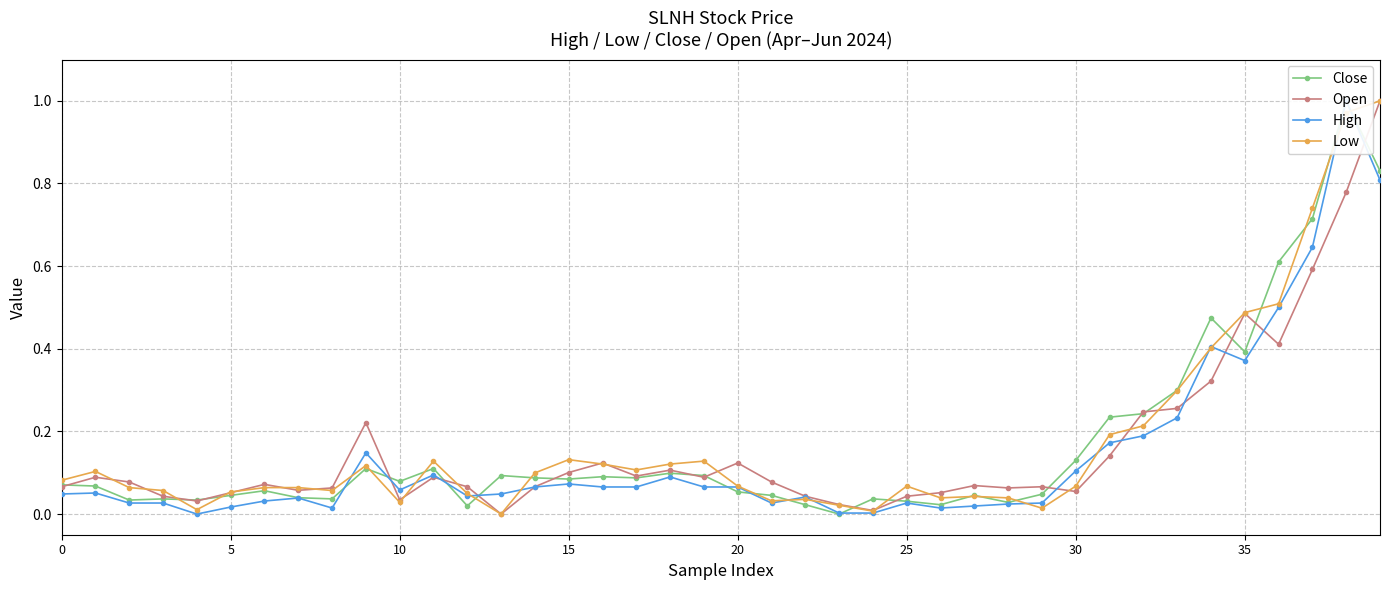

What is the total value across all series at 8?

0.2